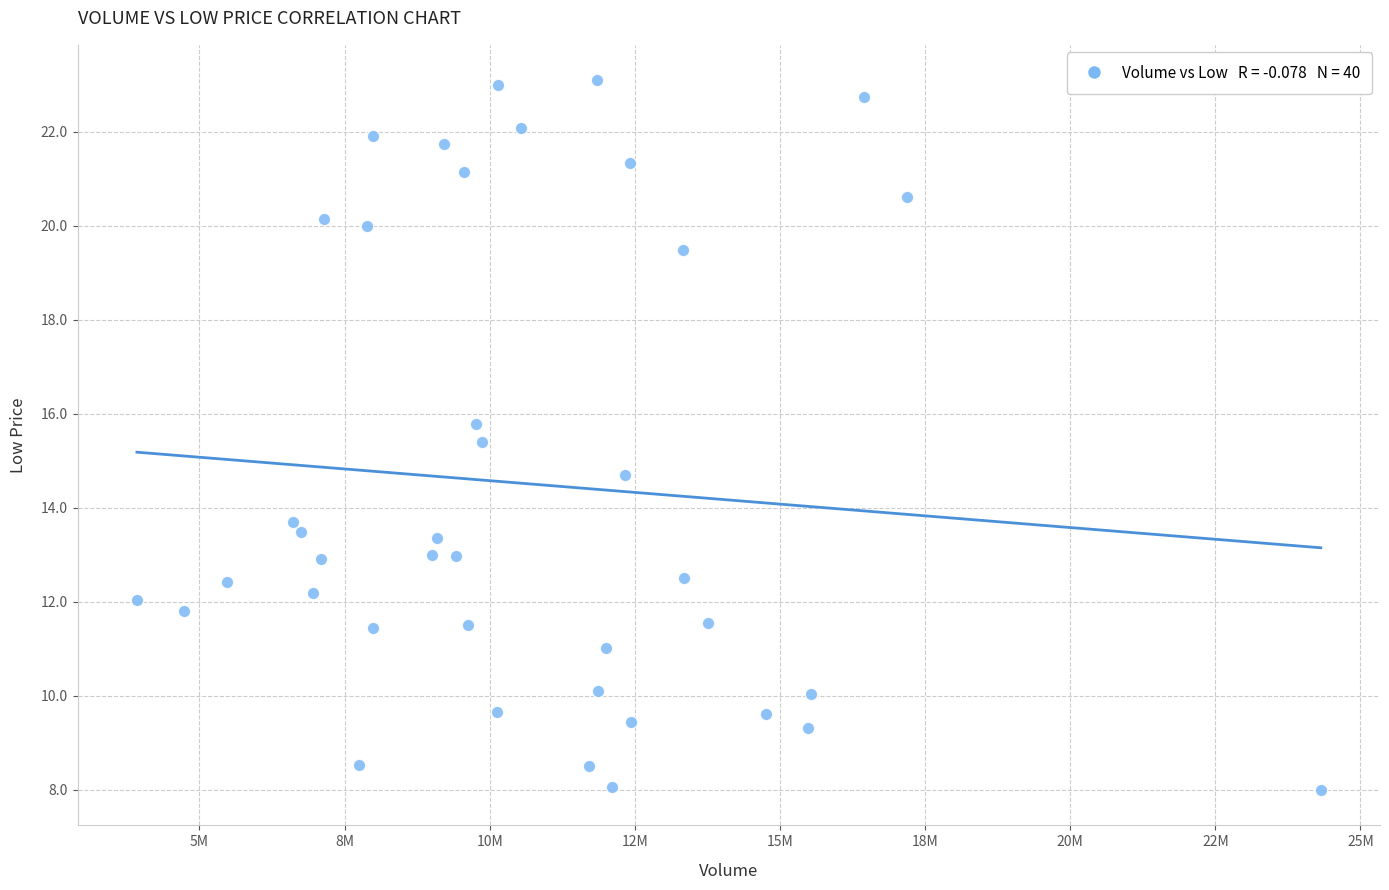

What is the range of X values (max minus min)?

20394300.0